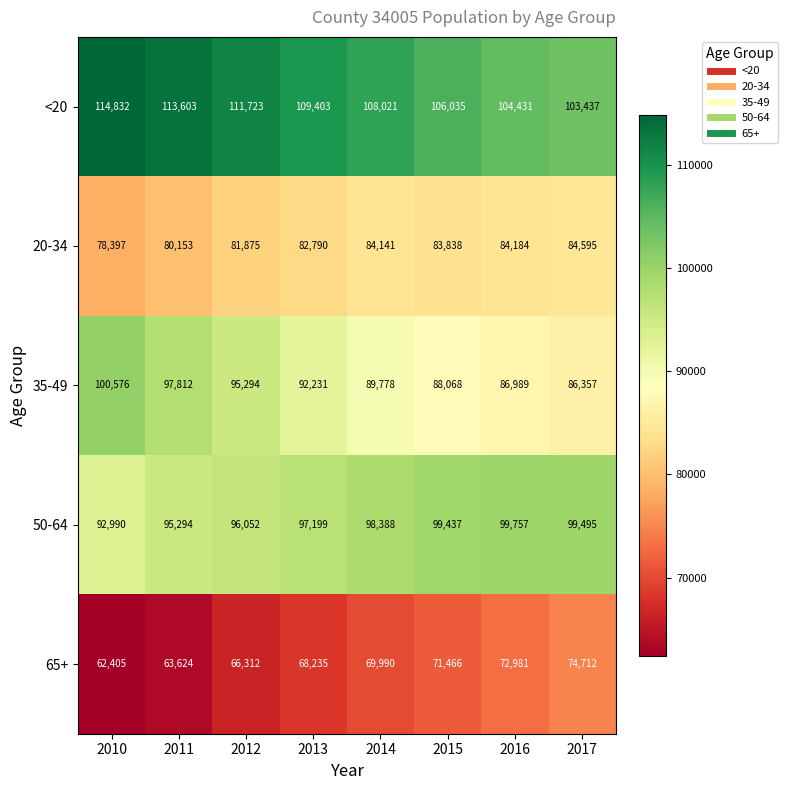

Count the number of data series in this chart.

5